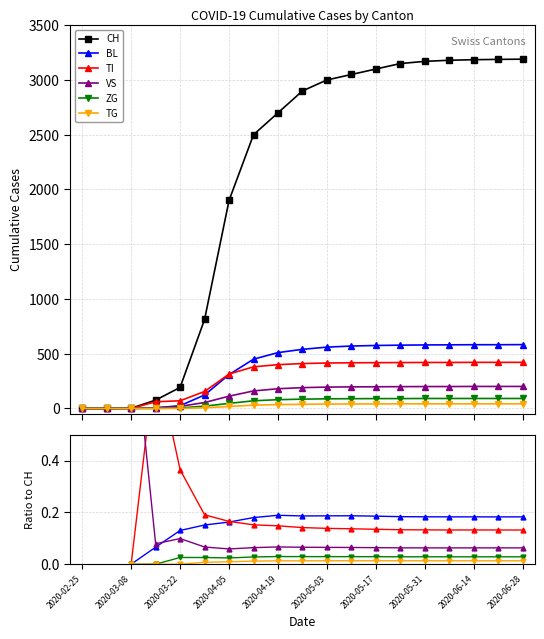

Is this an area chart (filled region under the line)?

No